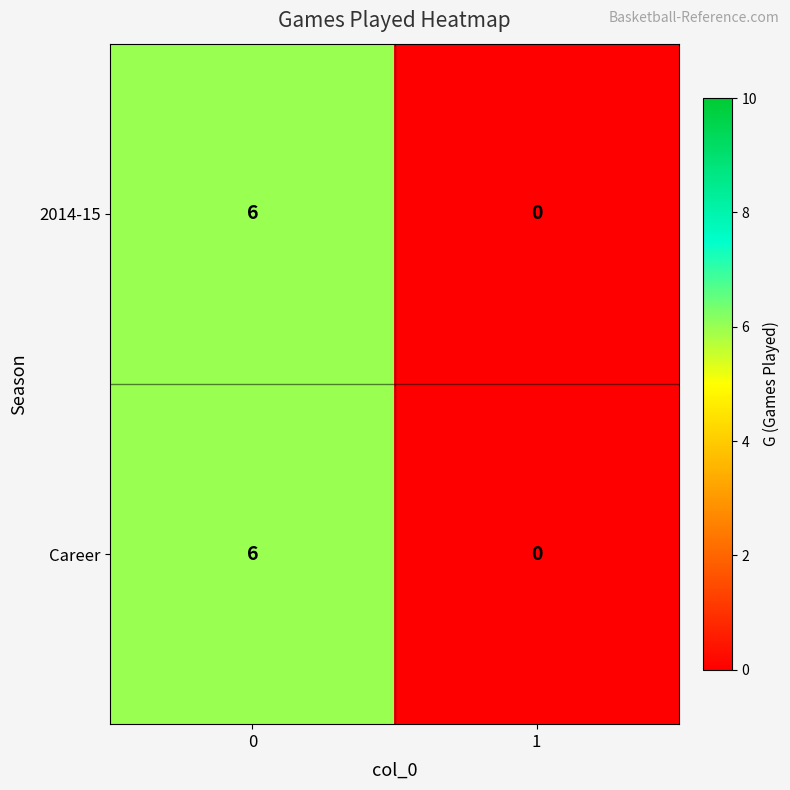

True or false: Career has a value of 0 at 1.

True